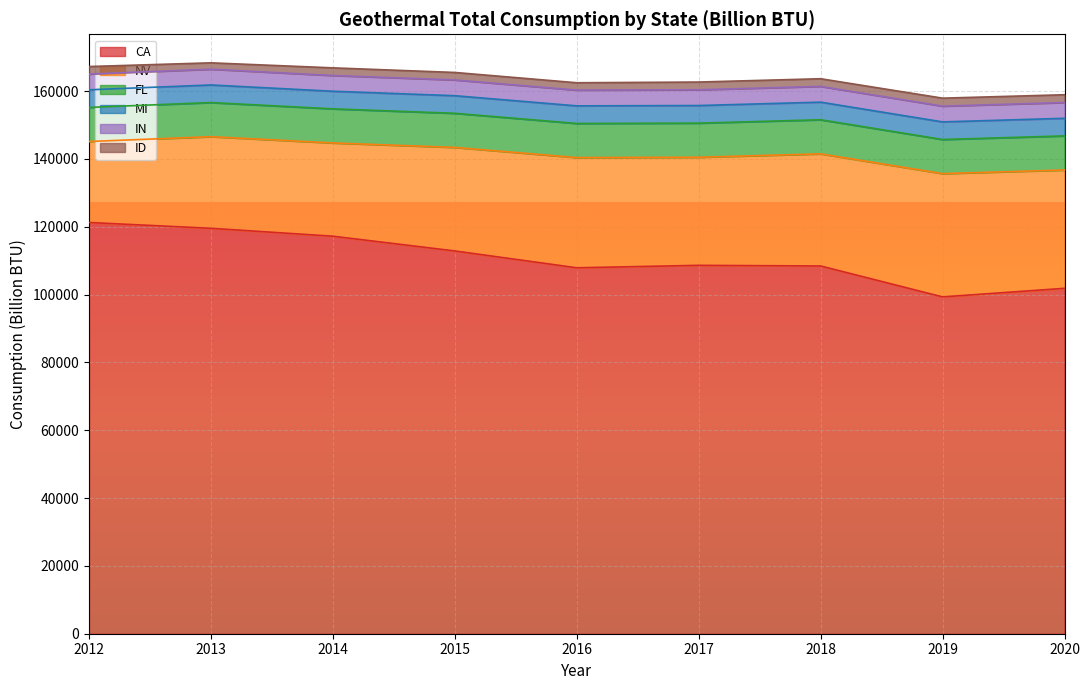

What are all the series names shown in the legend?

CA, NV, FL, MI, IN, ID